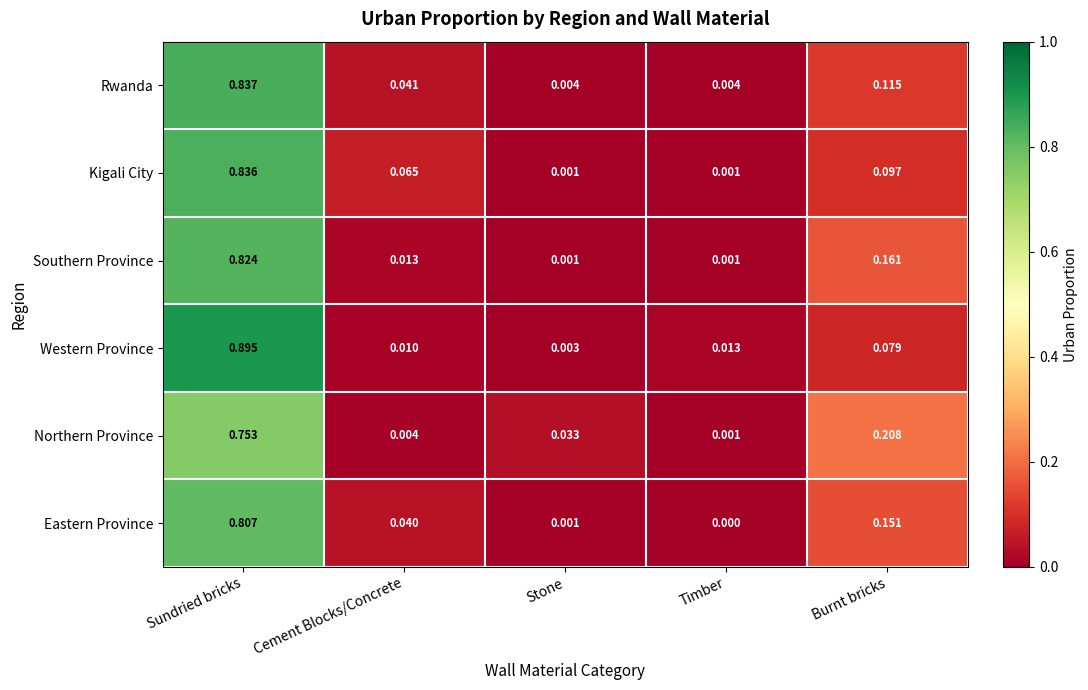

At which category is the sum across all series the highest?

Sundried bricks